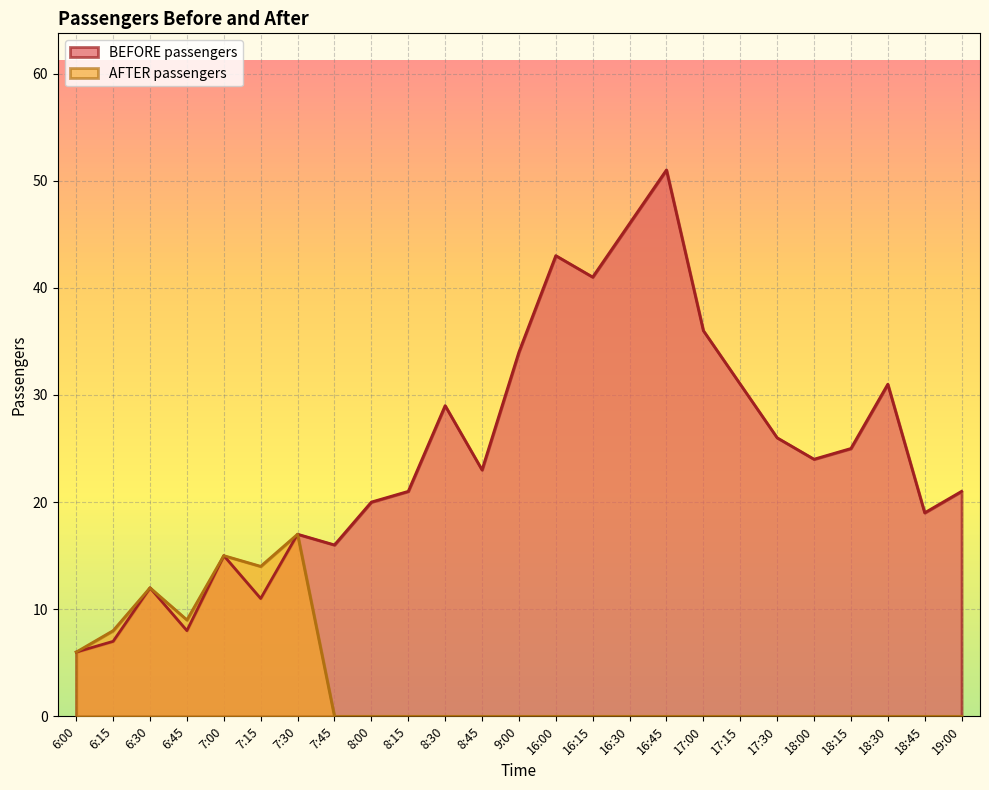

Which series has the largest total across all categories?

BEFORE passengers